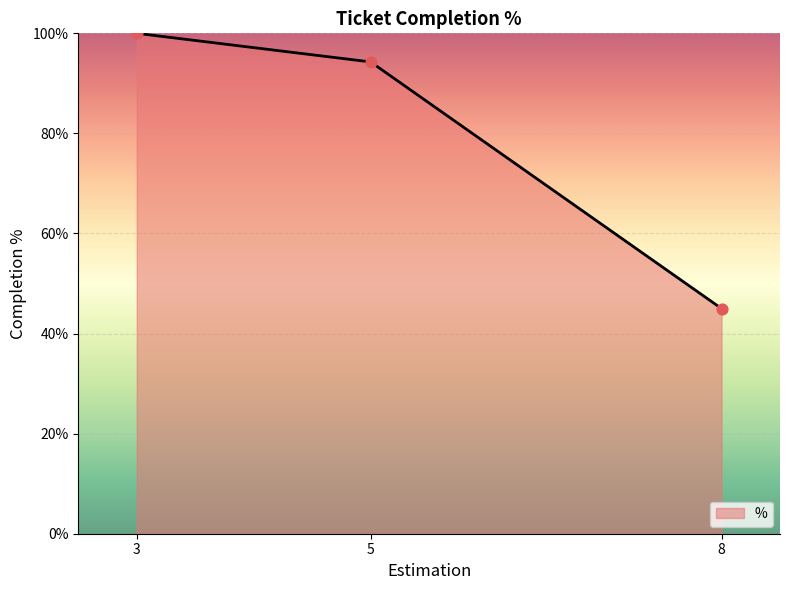

What is the change in value from 3 to 8?

-55.0